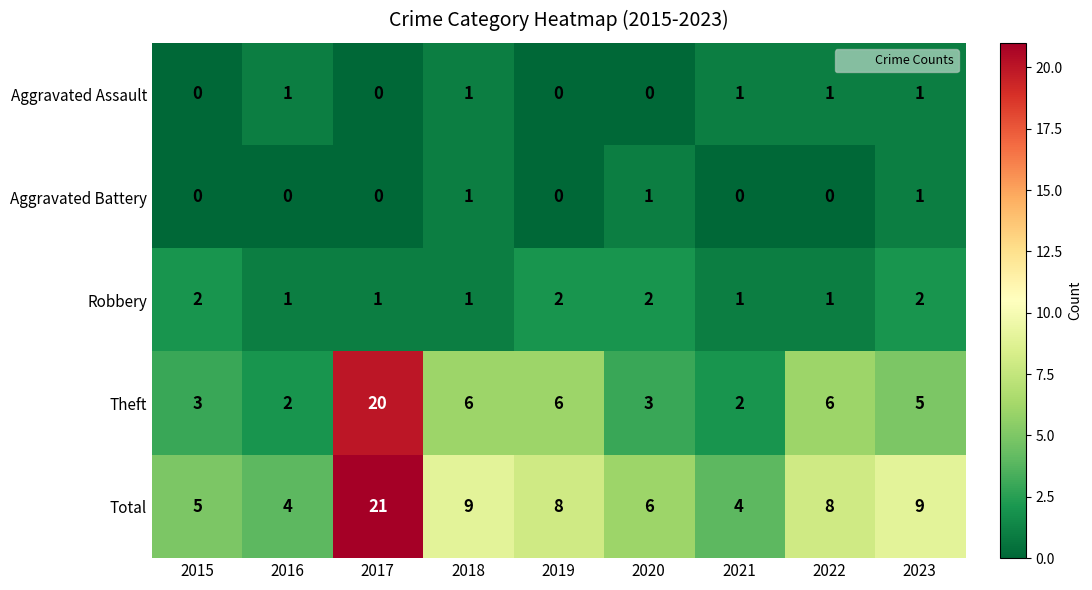

The Theft series shows 20 at 2017. True or false?

True